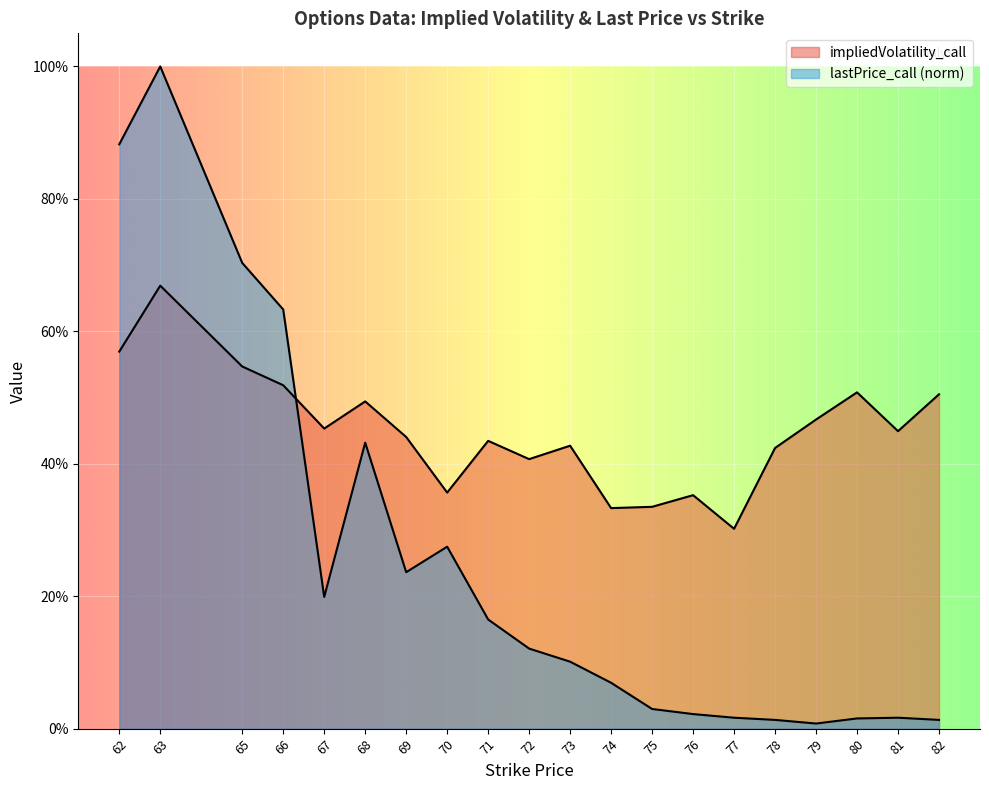

What is the difference between the maximum and second lowest values in the lastPrice_call series?

1.0